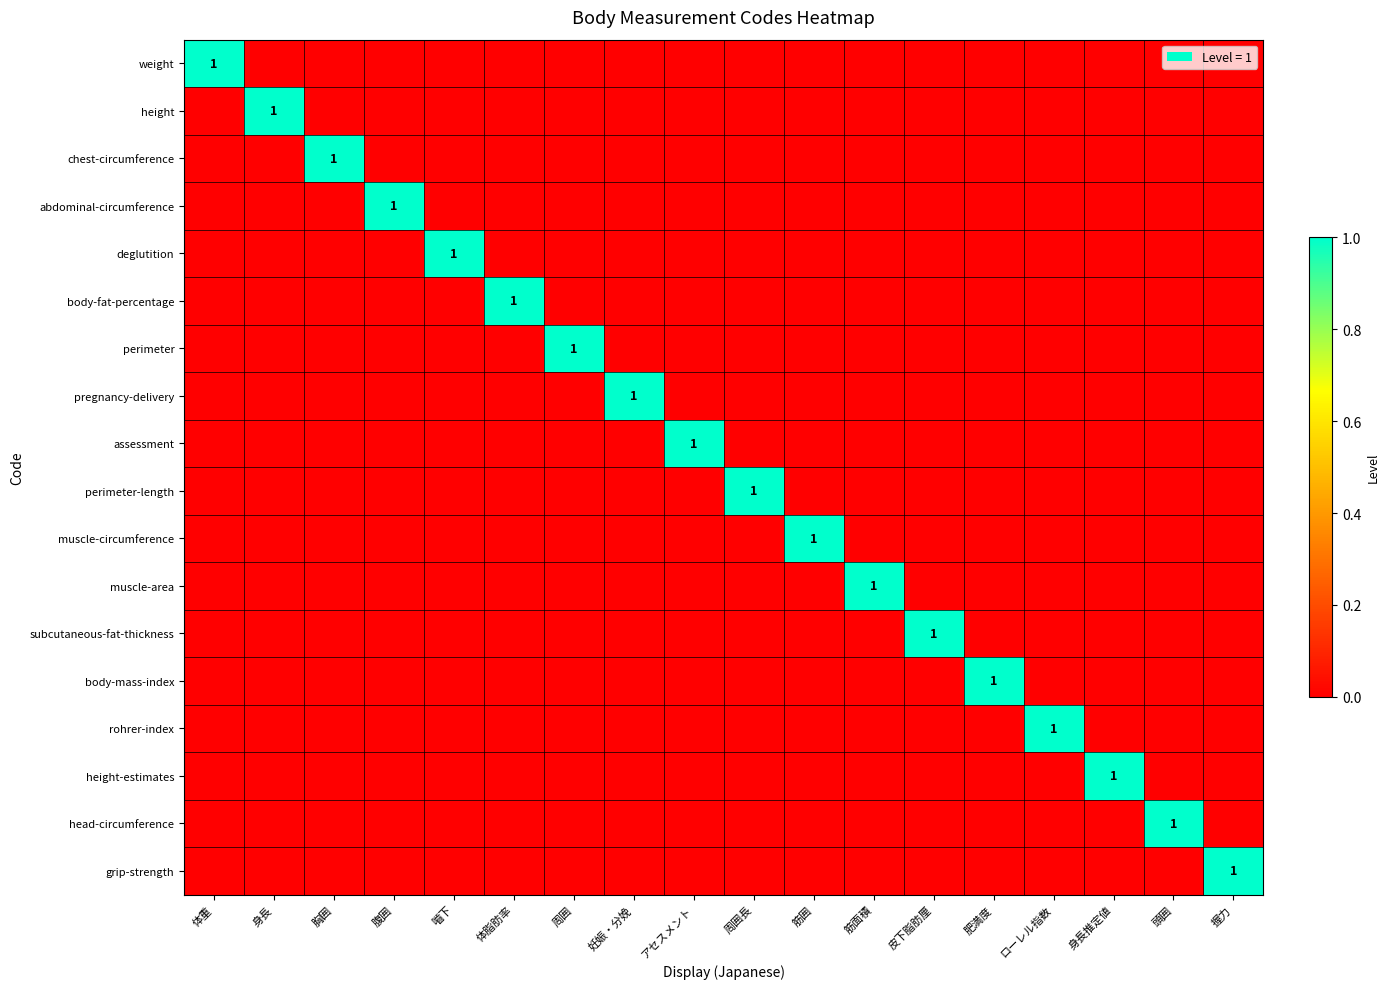

What is the spread (max minus min) of values at 周囲長?

1